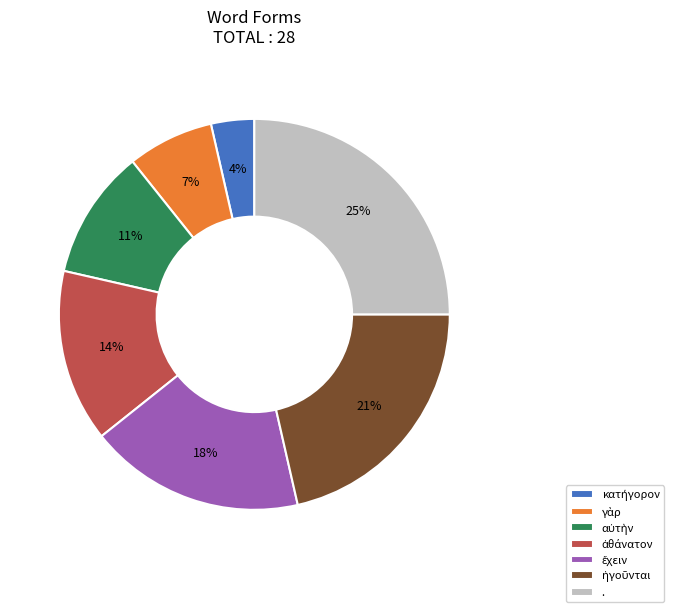

To the nearest percent, what is the average slice percentage?

14%